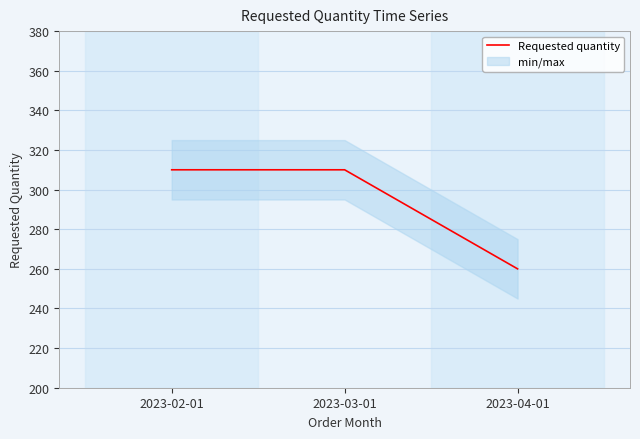

How many lines are shown in the chart?

1